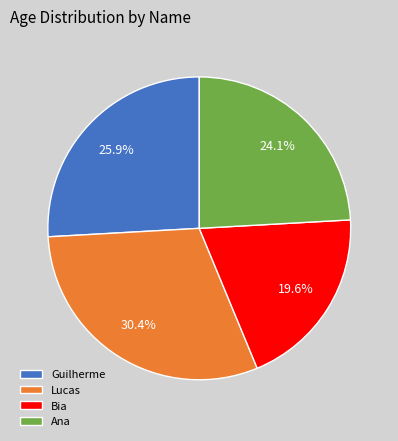

Count the number of slices in the pie.

4